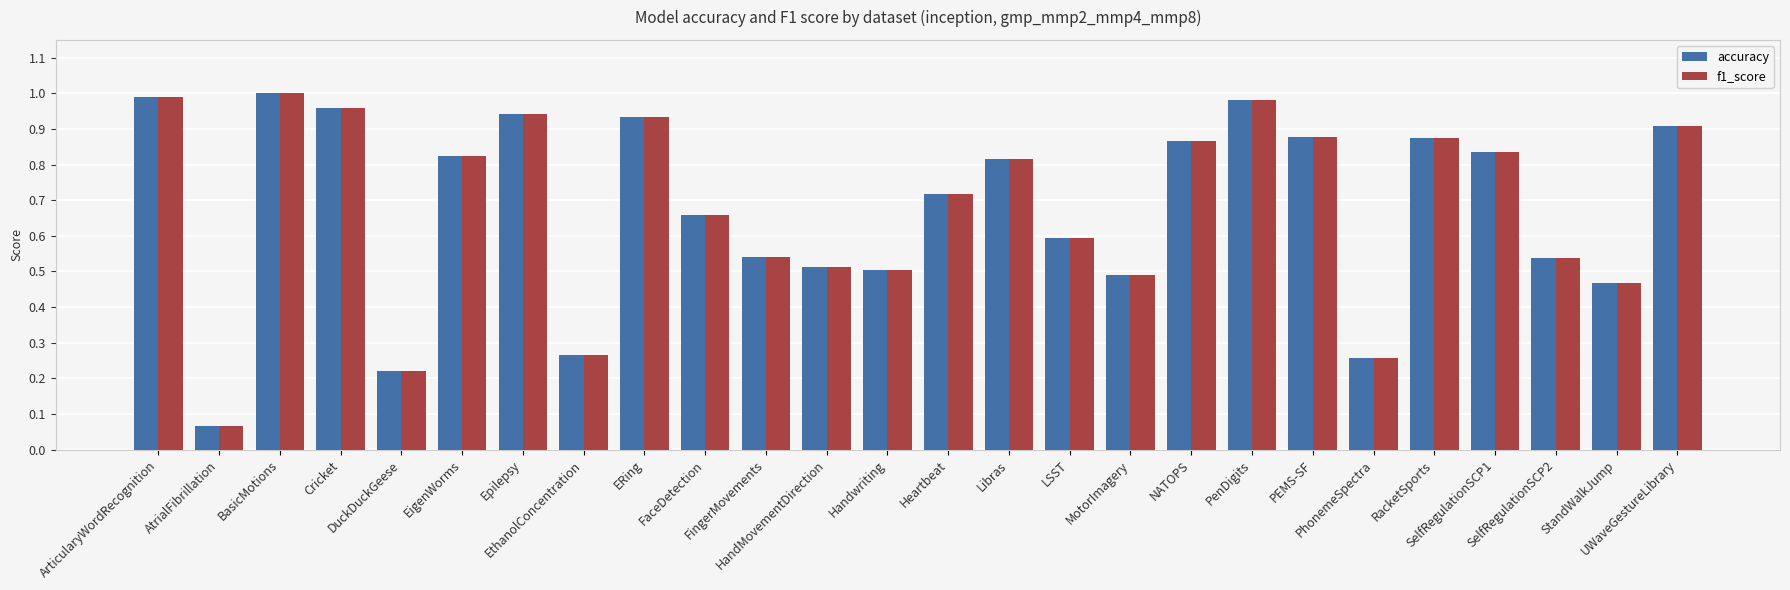

At how many categories does at least one series exceed 0?

26